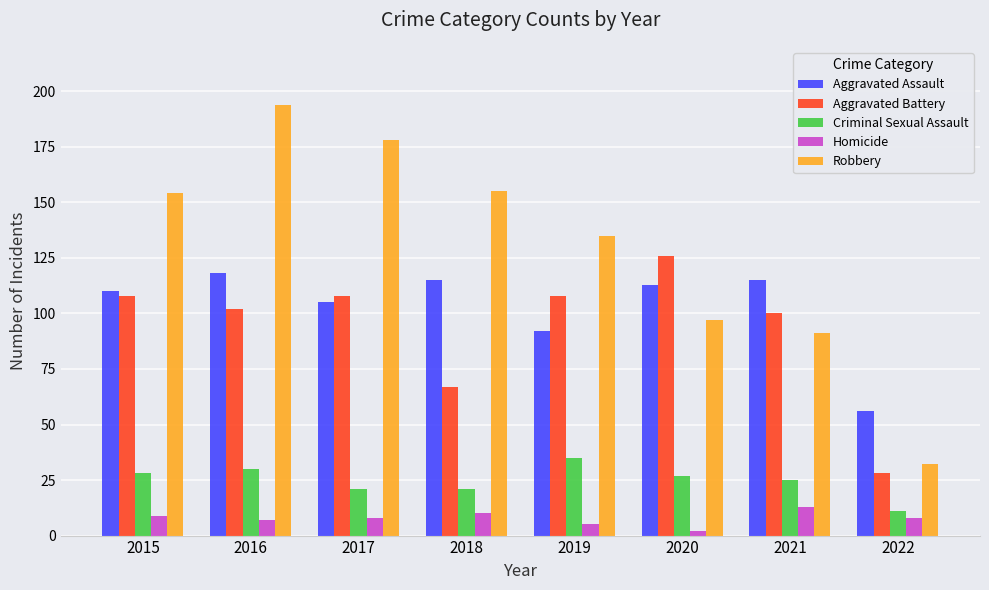

The Aggravated Assault series shows 63 at 2020. True or false?

False